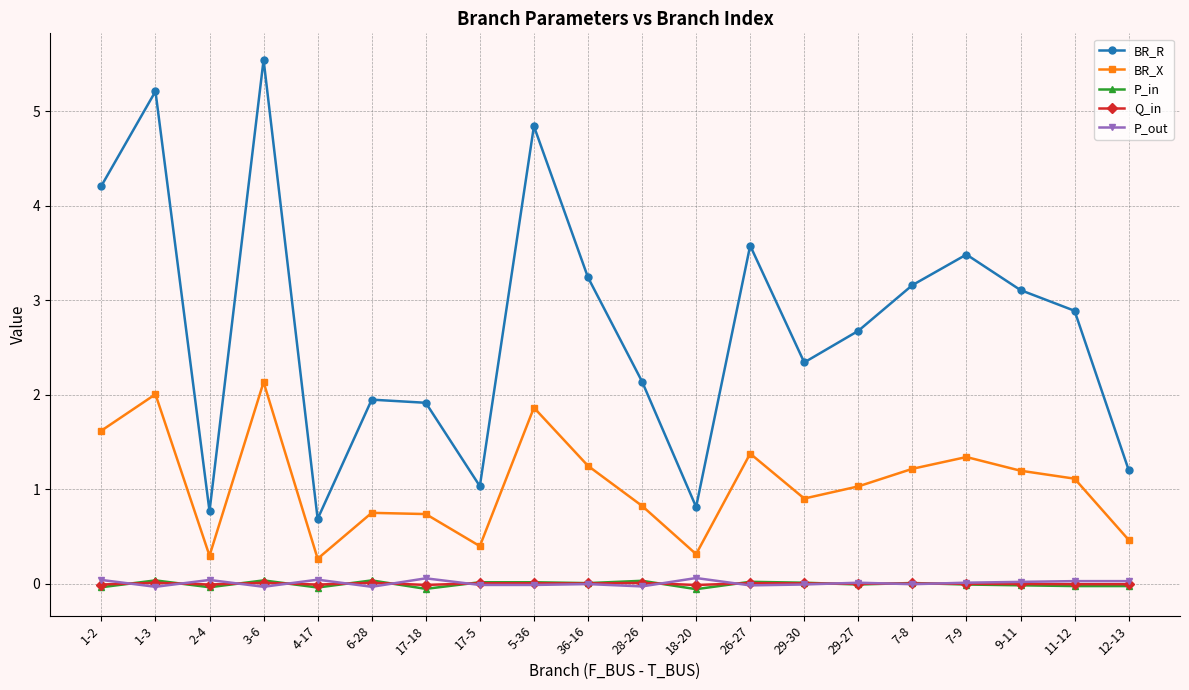

Which series changed the most between 17-18 and 26-27?

BR_R